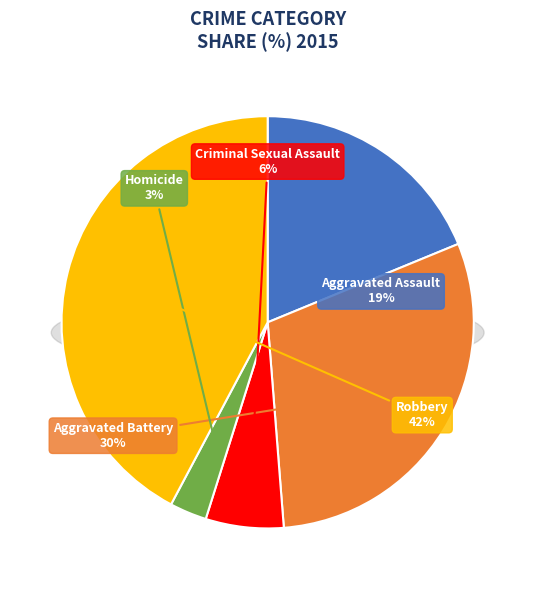

How many slices are in this pie chart?

5